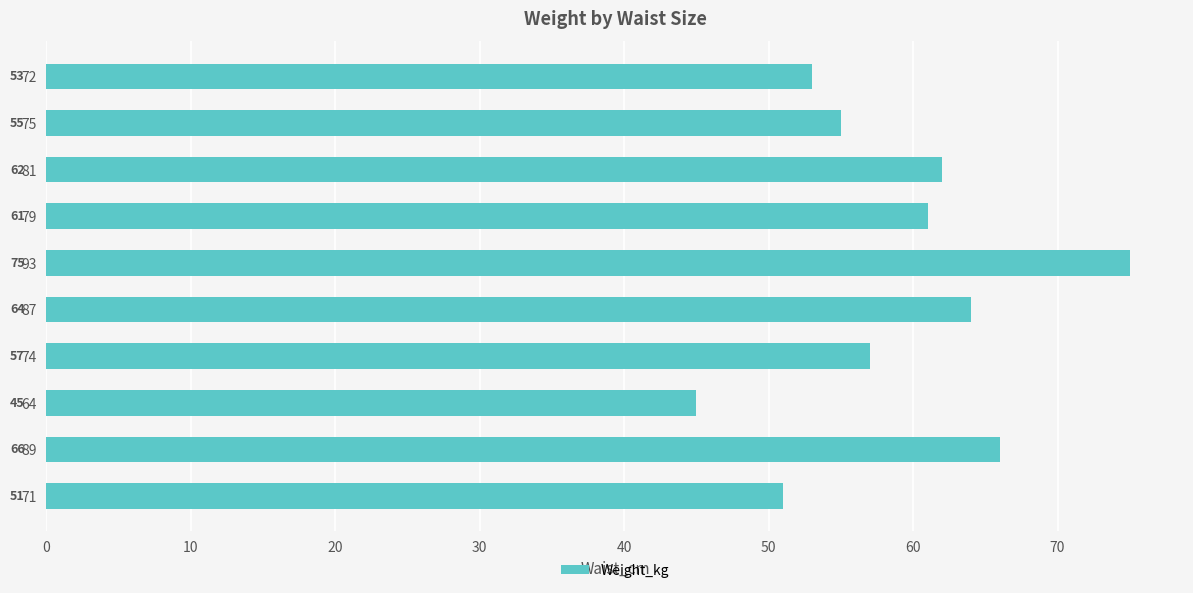

Reading bottom to top, list all the values displayed in this chart.

71=51	89=66	64=45	74=57	87=64	93=75	79=61	81=62	75=55	72=53